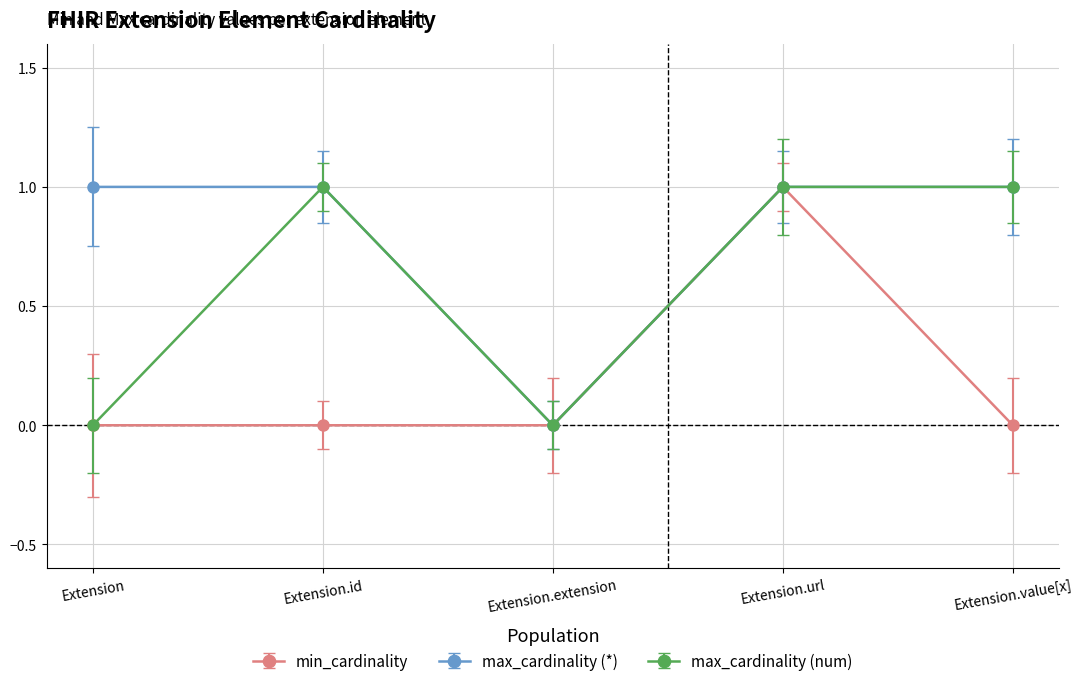

Which category has the lowest value in the max_cardinality (*) series?

Extension.extension